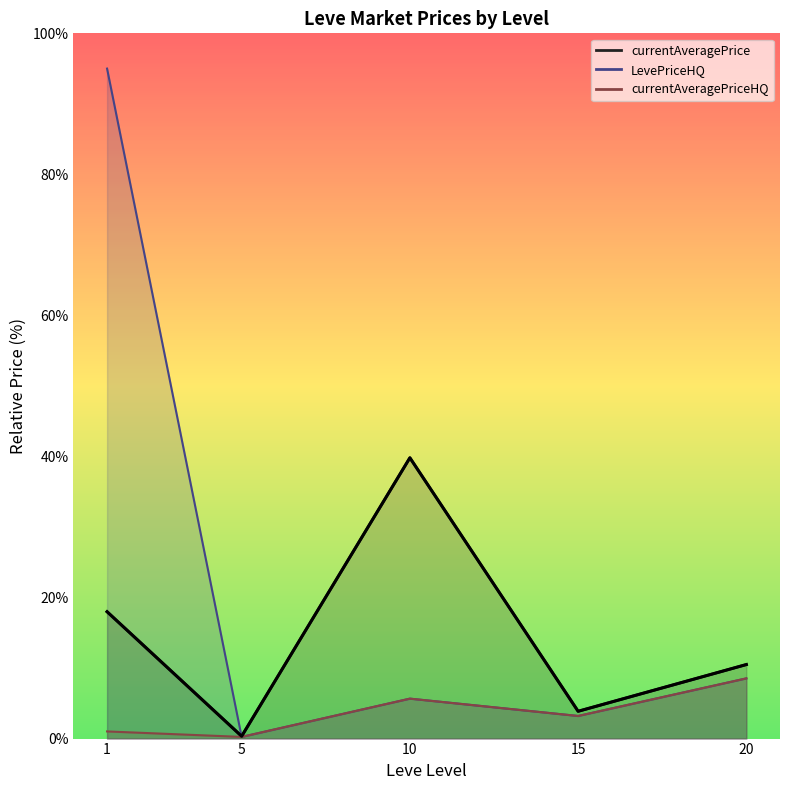

Where is the first local minimum?

5